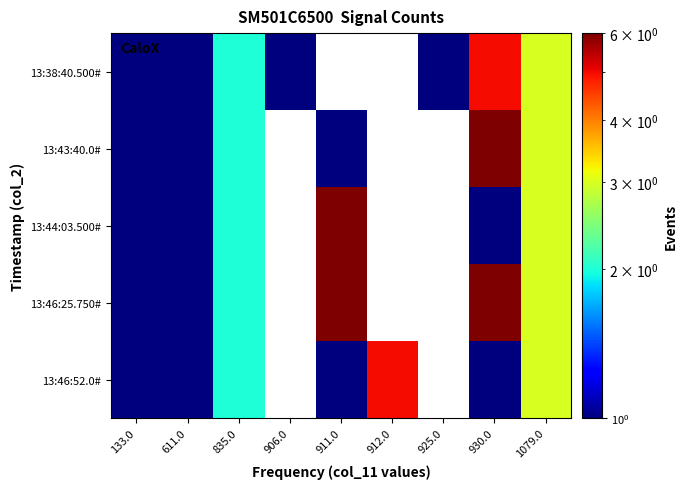

Which category has the highest value in the 13:38:40.500# series?

930.0